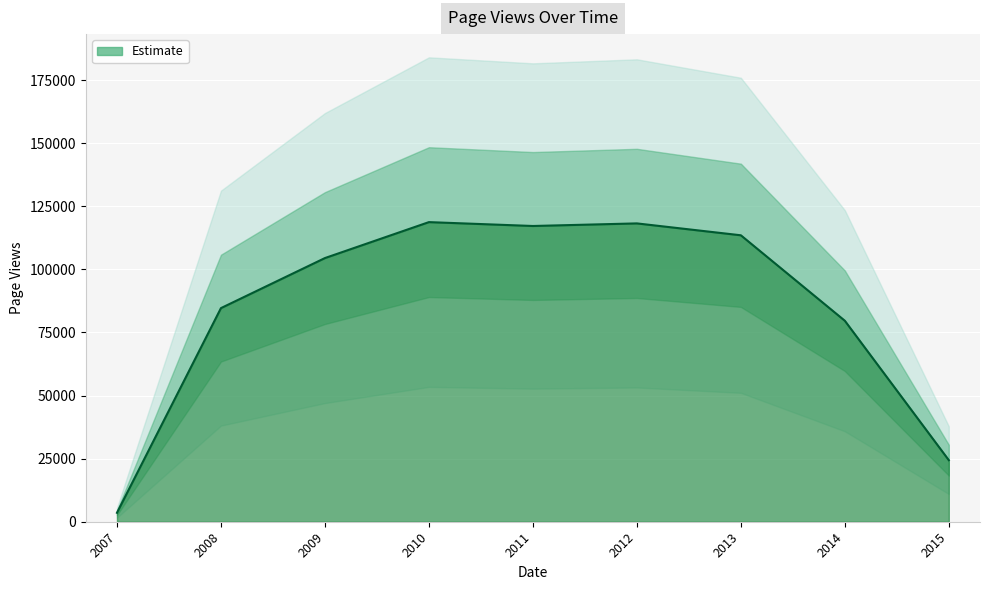

What is the sum of all values?

764175